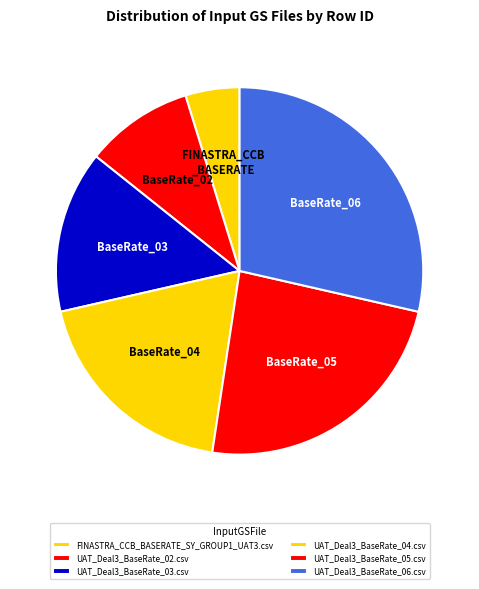

What percentage is the FINASTRA_CCB_BASERATE_SY_GROUP1_UAT3.csv slice, to the nearest percent?

5%